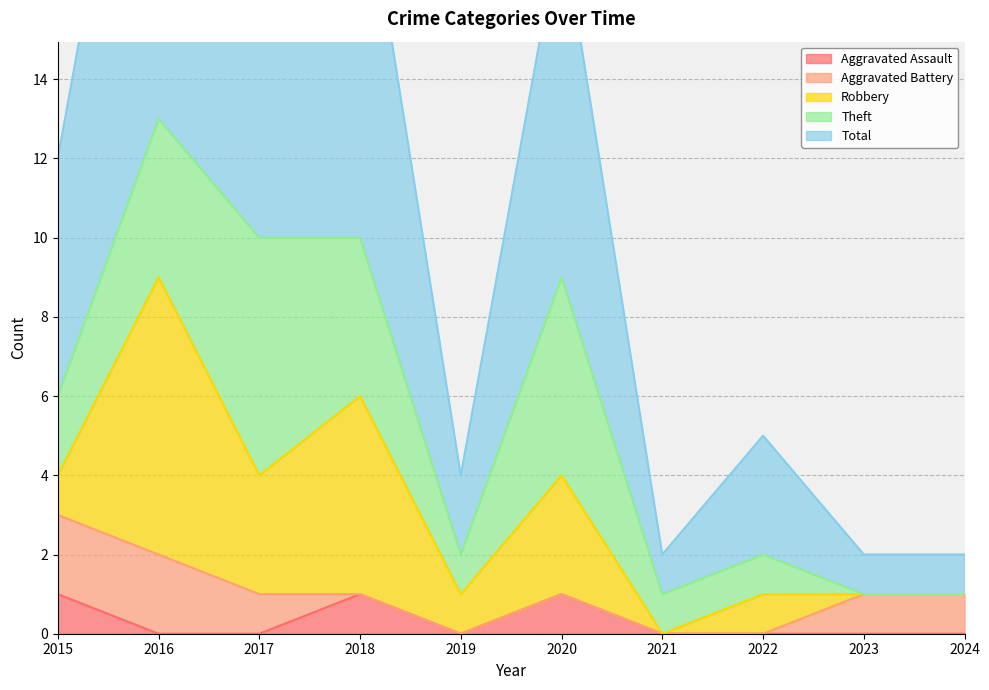

What are all the series names shown in the legend?

Aggravated Assault, Aggravated Battery, Robbery, Theft, Total